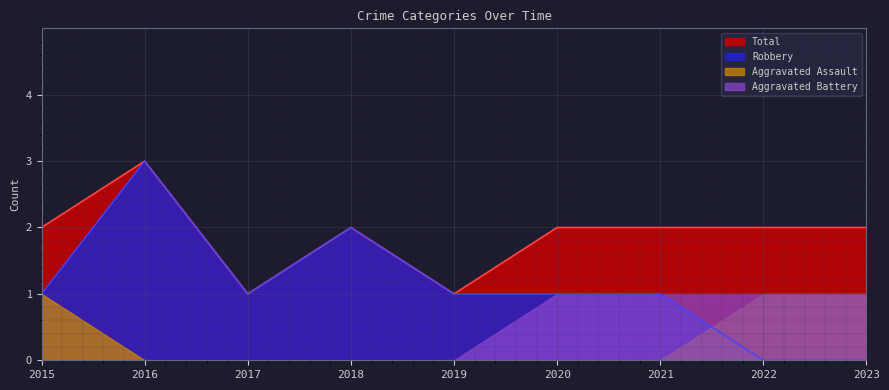

Read the Total value at 2016.

3